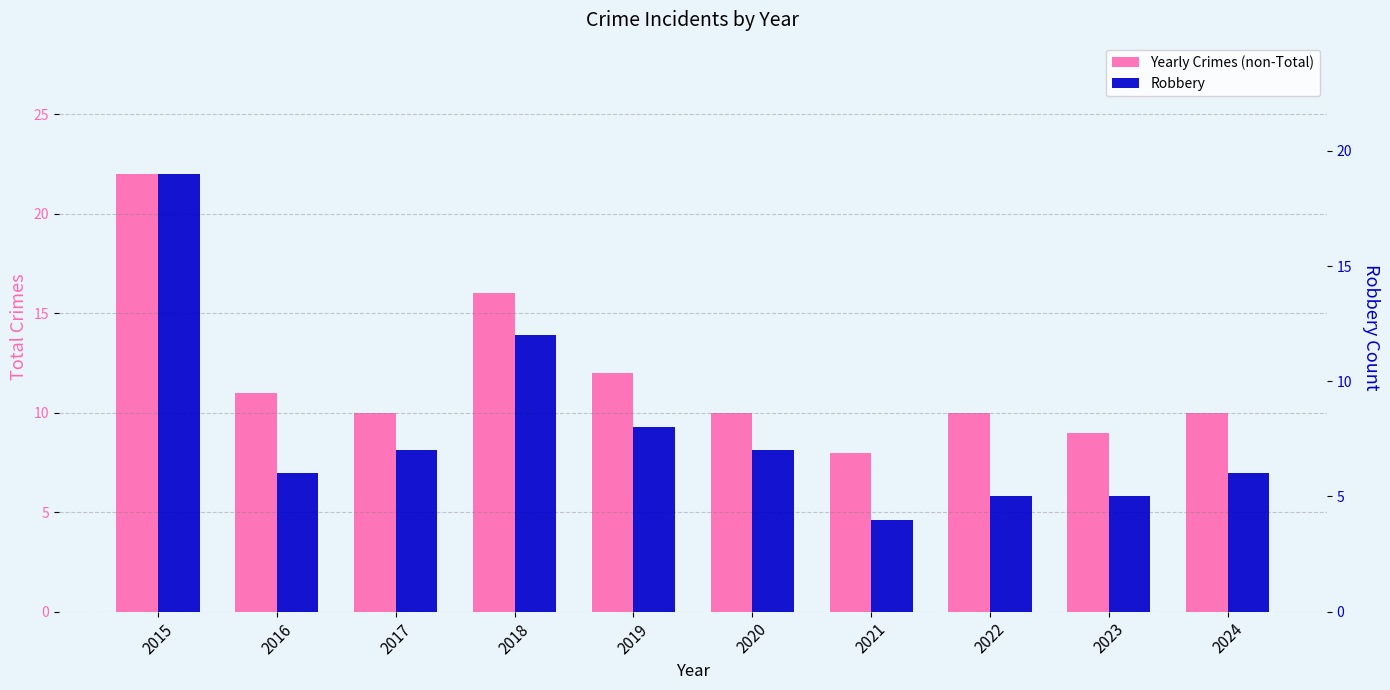

What is the maximum value for Robbery?

19